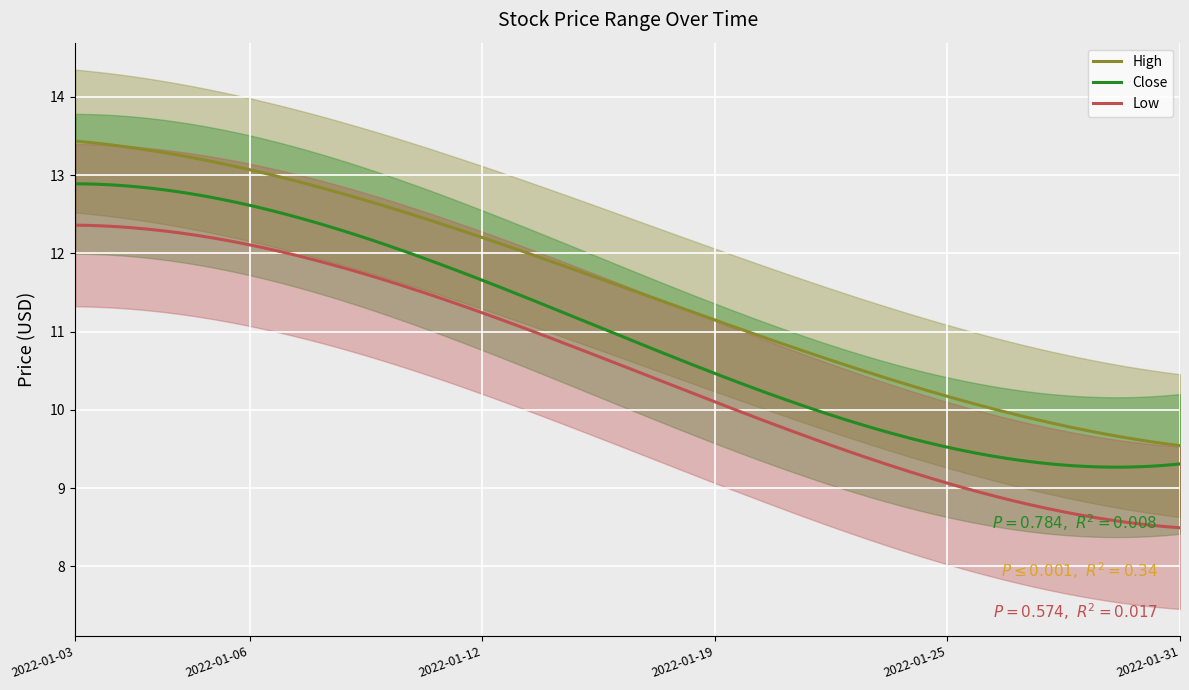

In Low, how many points are lower than both neighbors (excluding endpoints)?

0